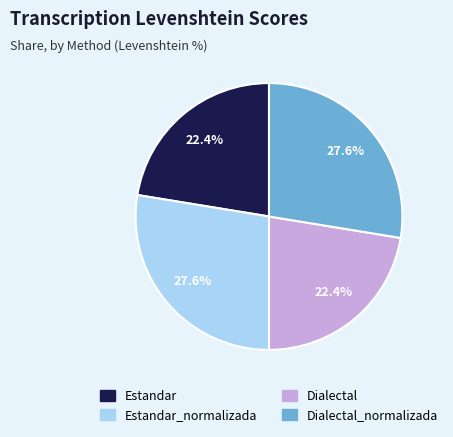

Is there any slice that represents more than half of the pie?

No